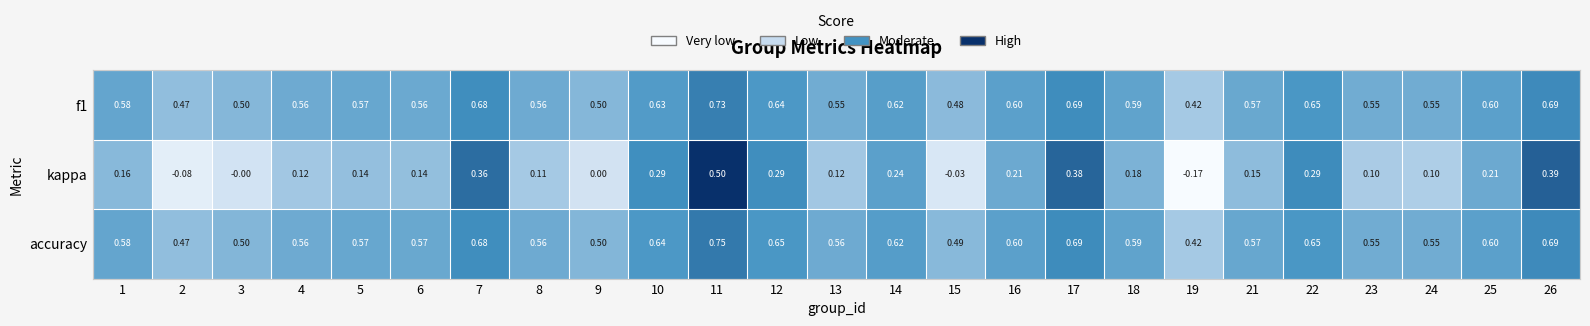

Is the value of f1 at 13 greater than the value of kappa at 15?

Yes